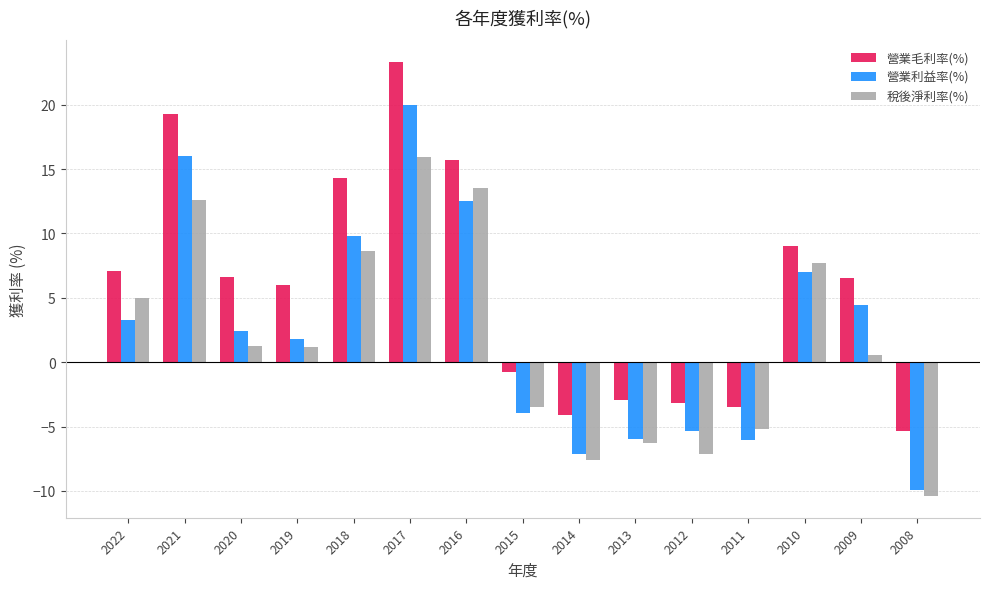

Which series has the largest total across all categories?

營業毛利率(%)